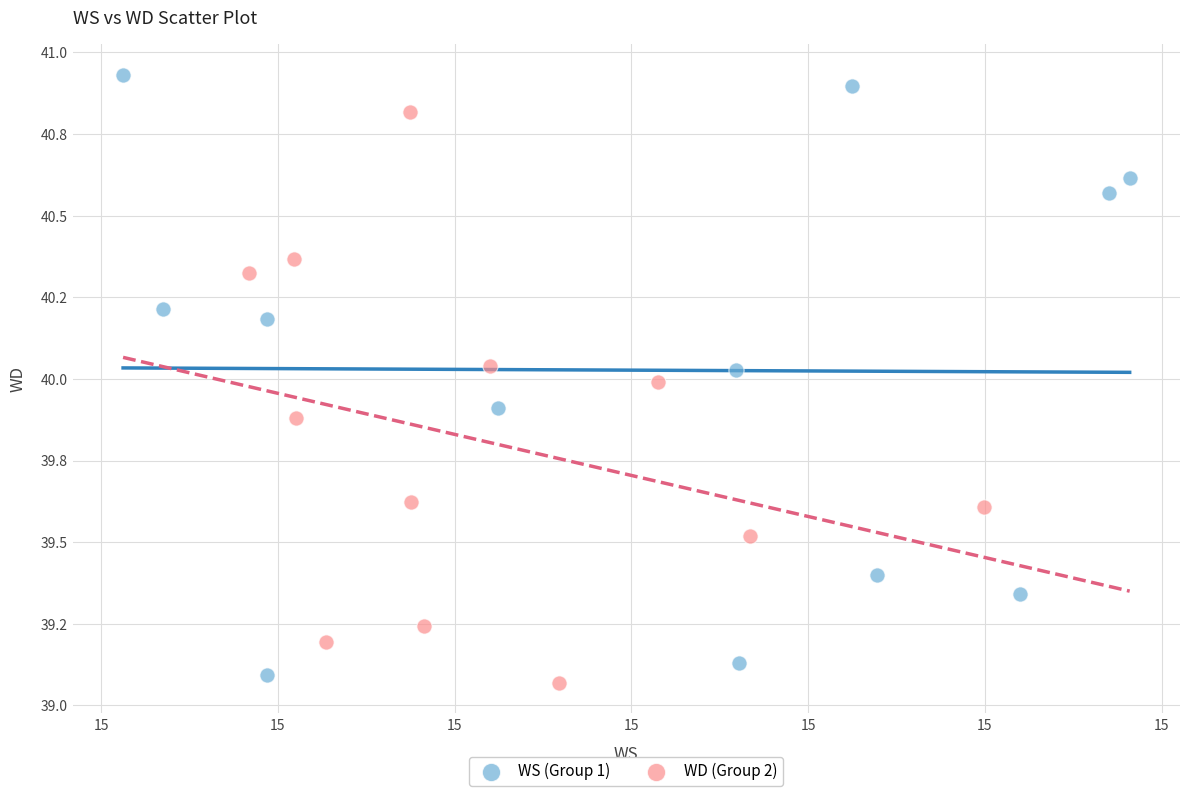

Which series has the largest Y range (max minus min)?

WS (Group 1)